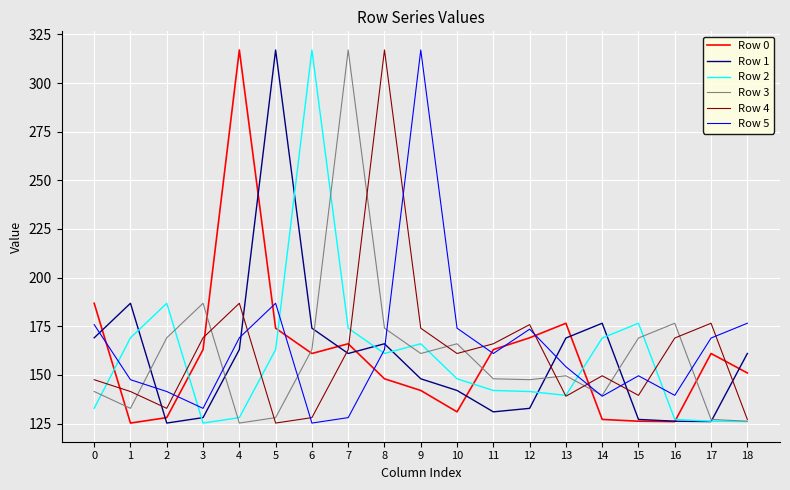

At which label is Row 5 closest to 221?

5